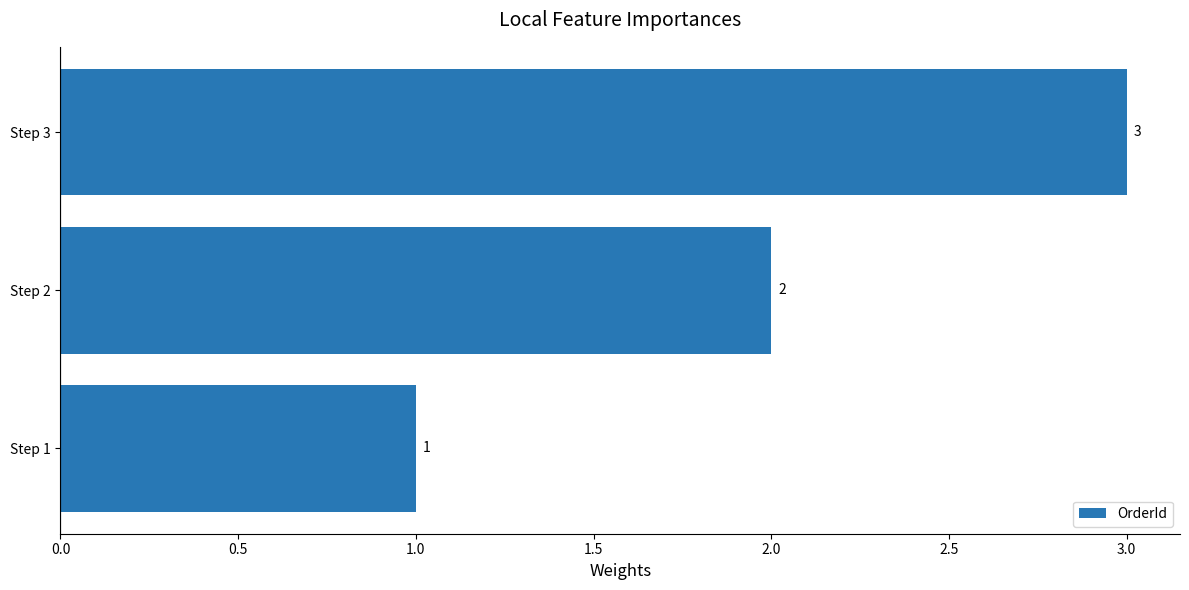

Where is the data nearest to the value 2?

Step 2